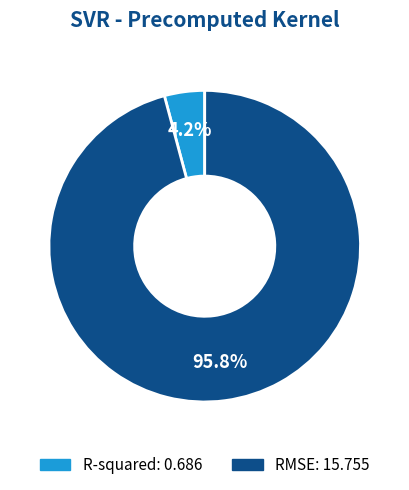

Between RMSE and R-squared, which is larger?

RMSE